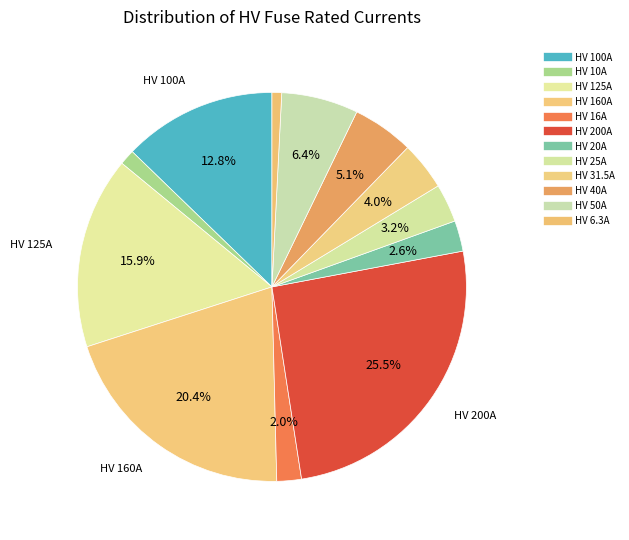

Count the number of slices in the pie.

12